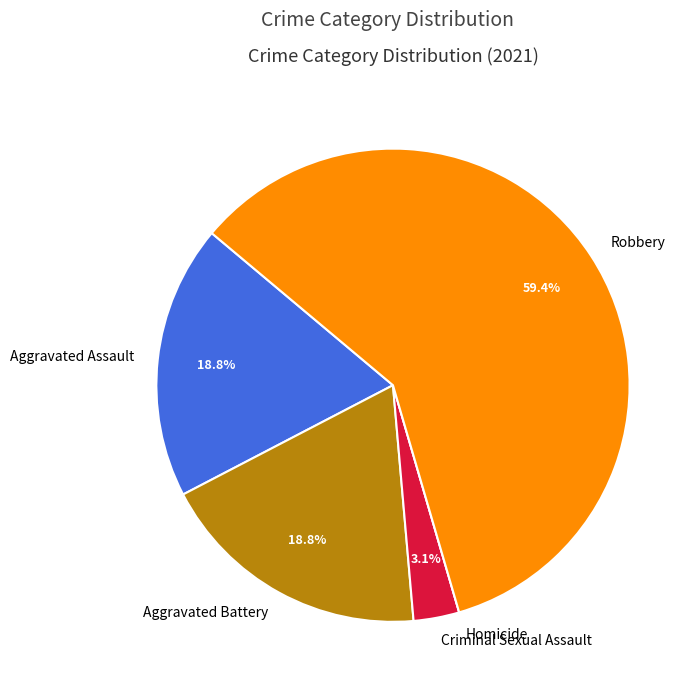

What is the total percentage of Aggravated Battery and Robbery?

78.1%